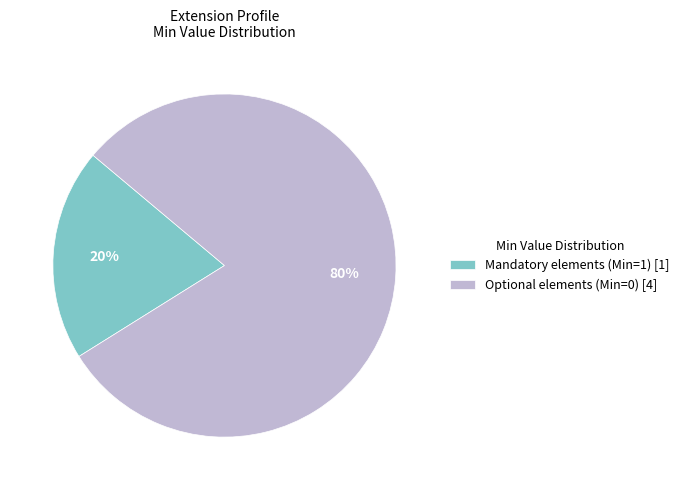

Which category accounts for the majority?

Optional elements (Min=0) [4]